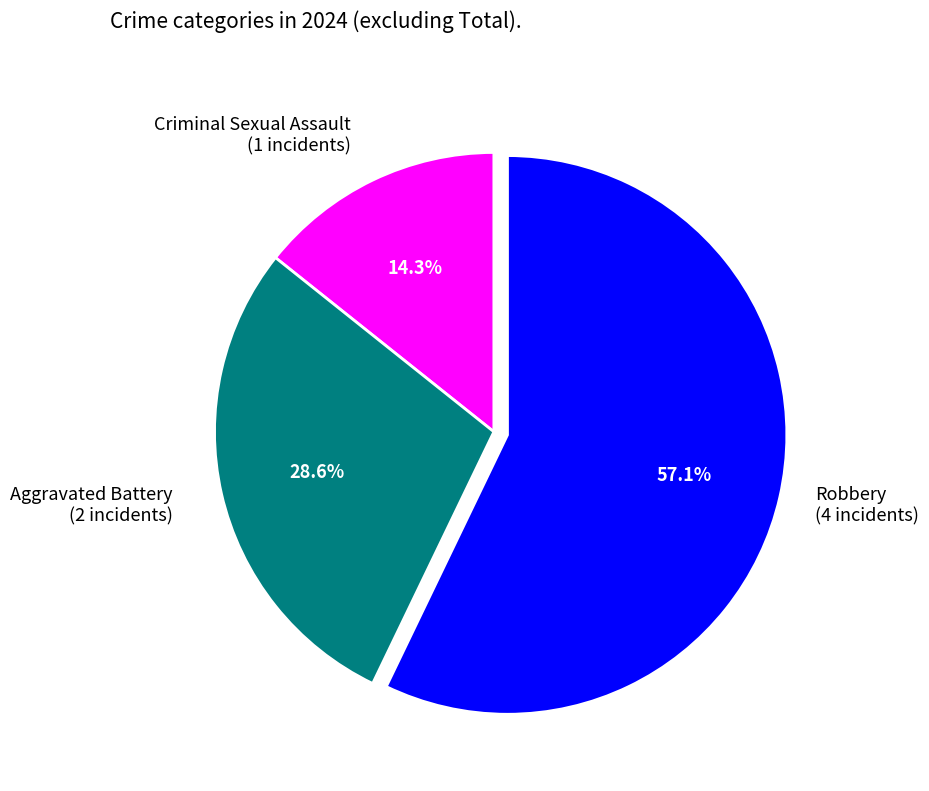

What is the ratio of the value at Robbery to the value at Criminal Sexual Assault?

4.0